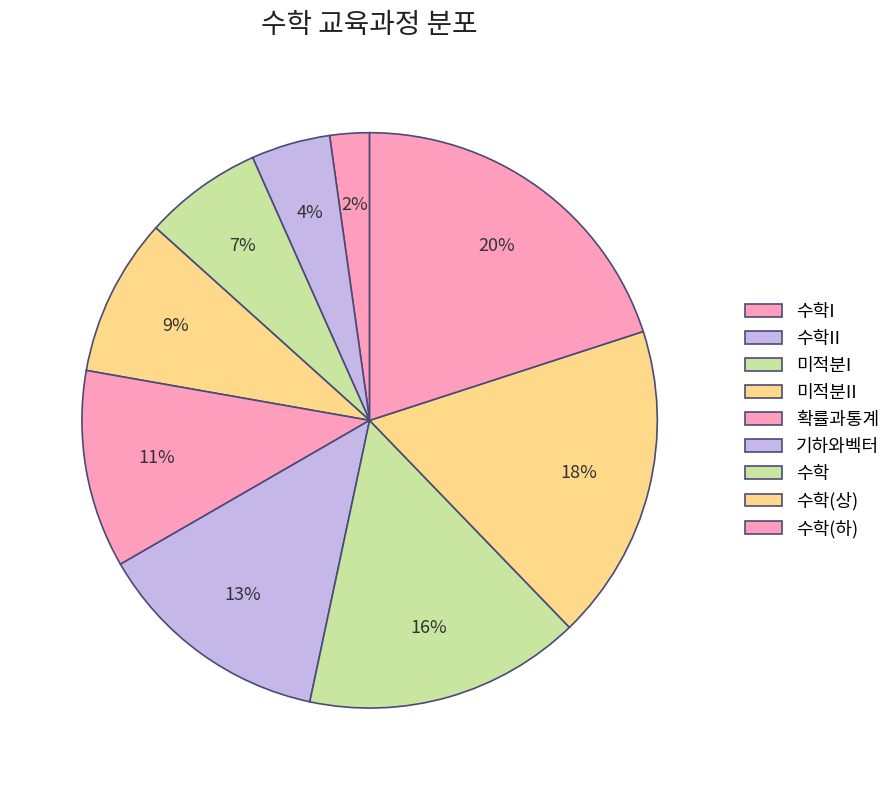

To the nearest percent, what is the average slice percentage?

11%